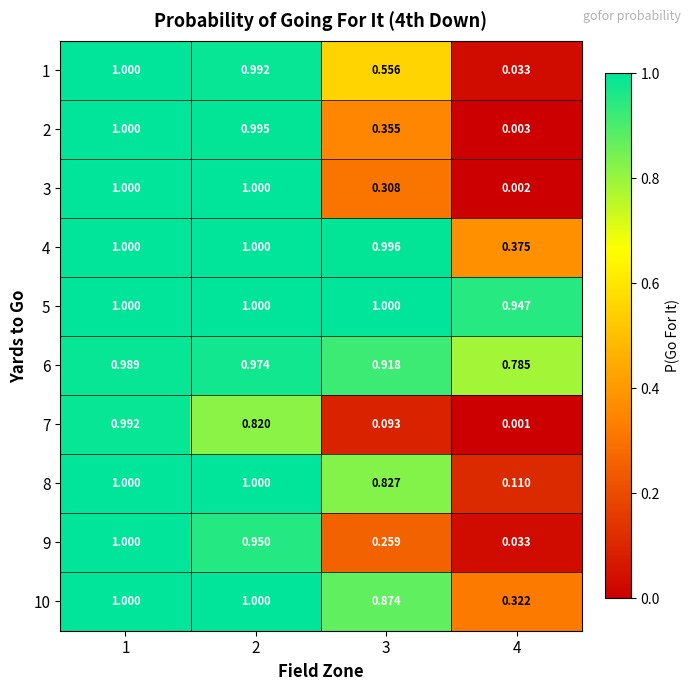

Is the value of 7 at 3 greater than the value of 6 at 4?

No